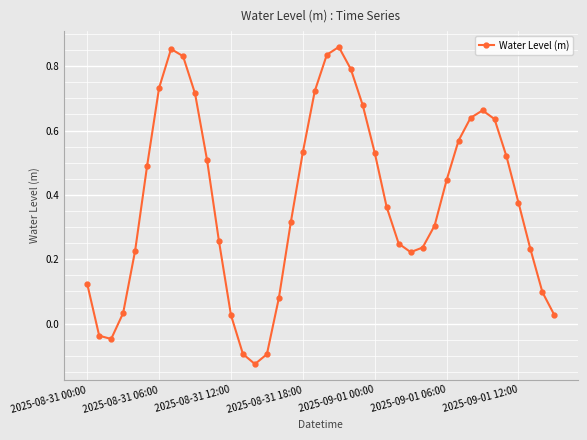

How many points are lower than both their immediate neighbors (excluding endpoints)?

3